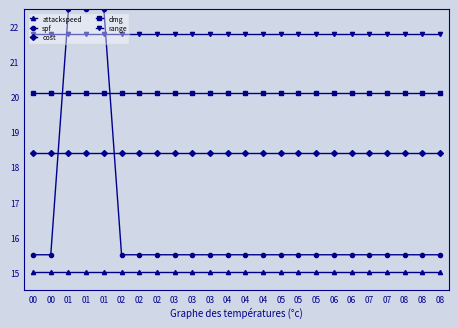

Is the value of spf at 06 greater than the value of dmg at 05?

No